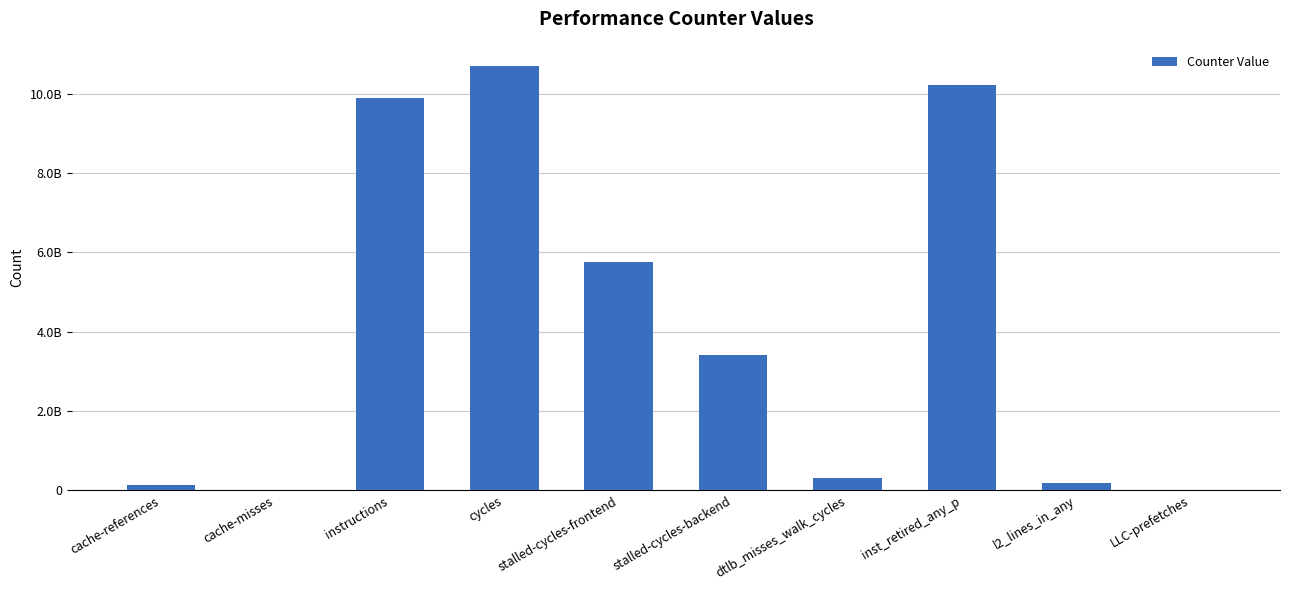

Are the bars horizontal?

No